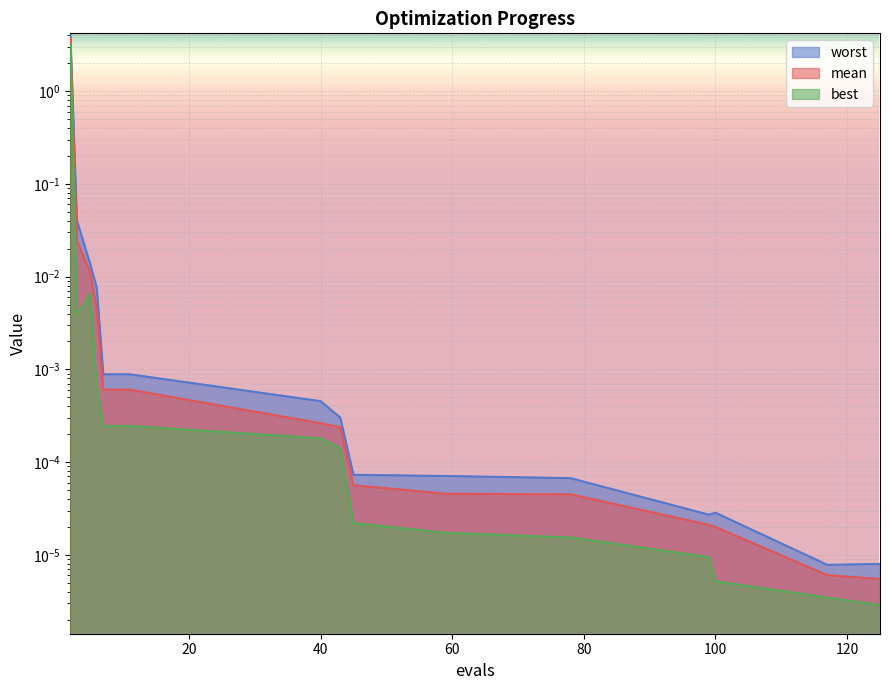

At 99, list the series in order from largest to smallest.

worst, mean, best